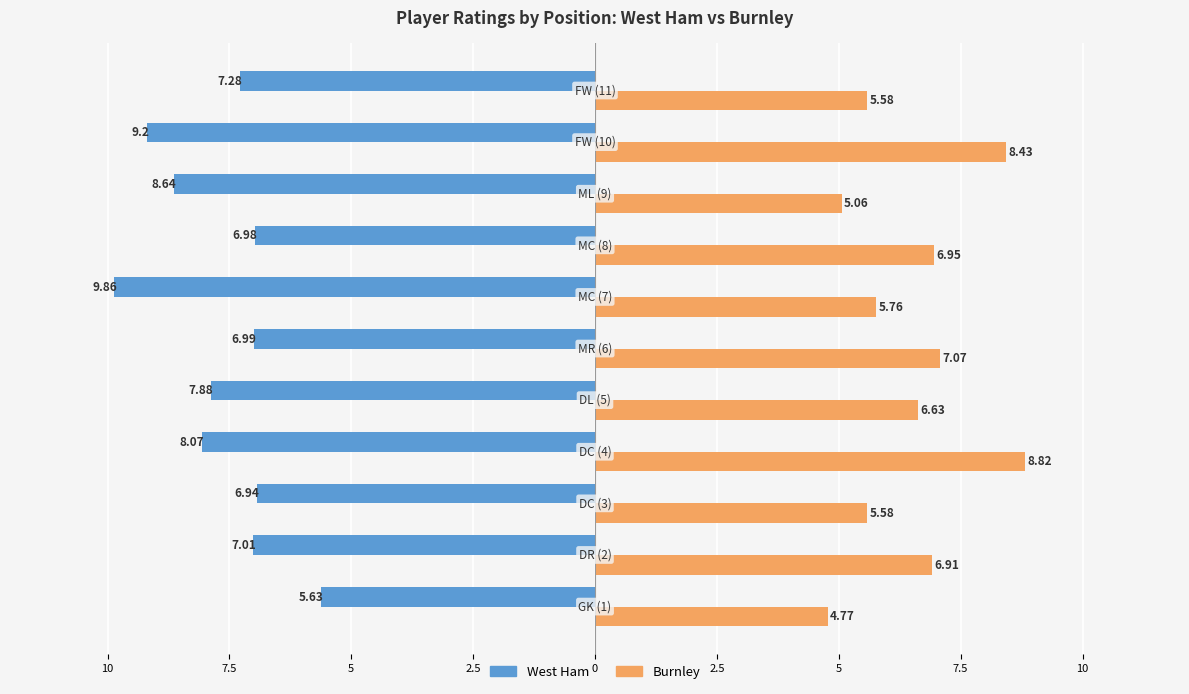

What are all the series names shown in the legend?

West Ham, Burnley